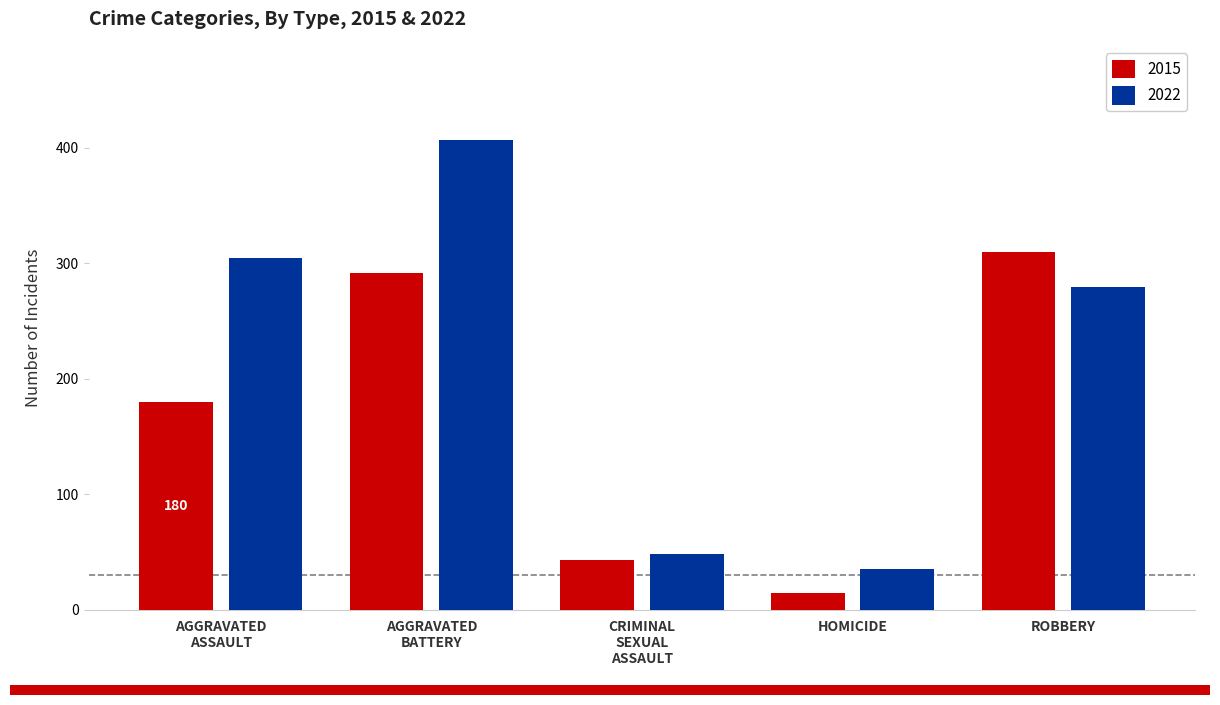

Which series has the widest spread of values?

2022